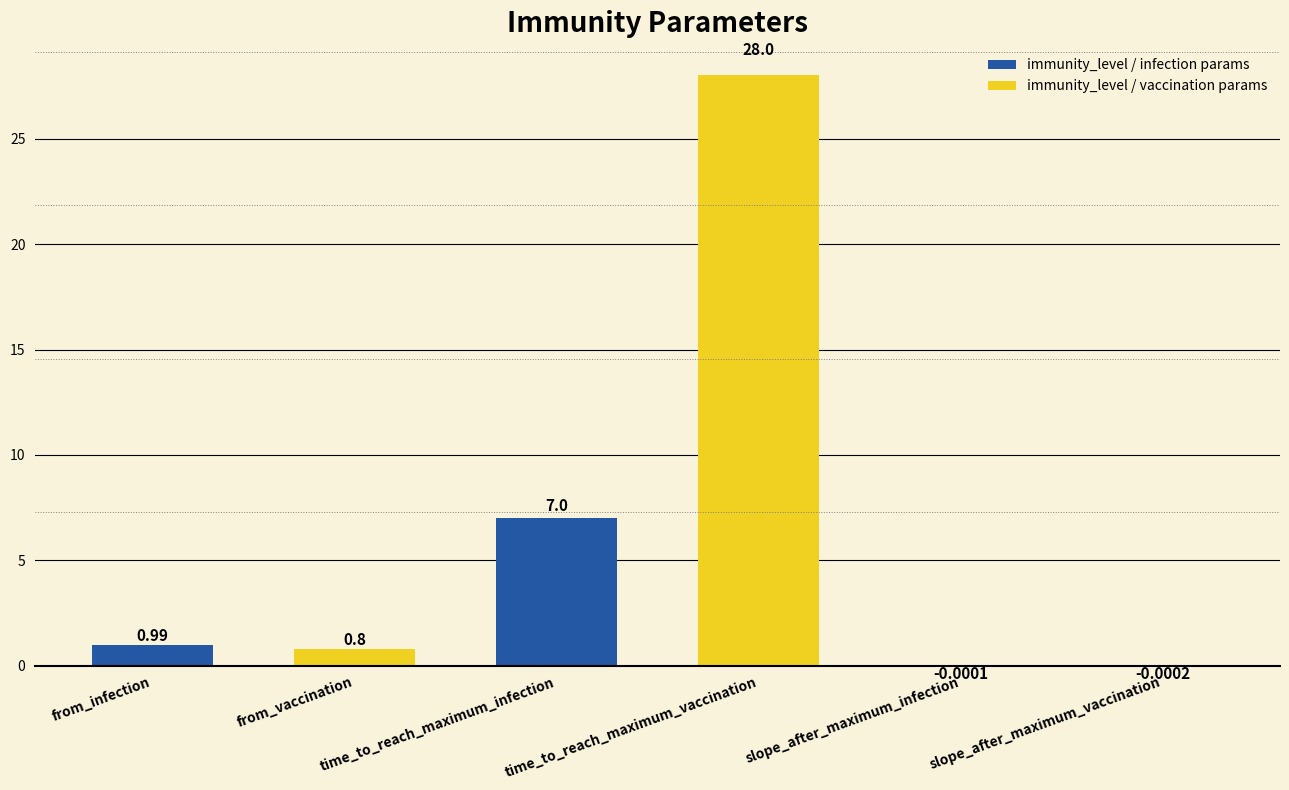

List the labels in order of value, largest first.

time_to_reach_maximum_vaccination, time_to_reach_maximum_infection, from_infection, from_vaccination, slope_after_maximum_infection, slope_after_maximum_vaccination